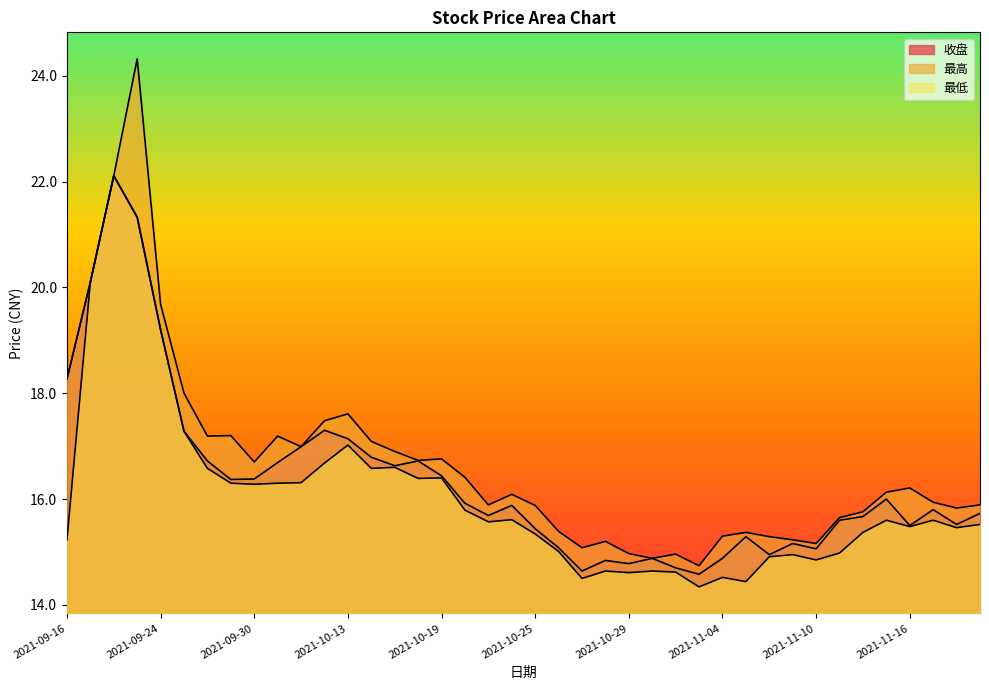

True or false: 收盘 and 最高 cross at least once.

False